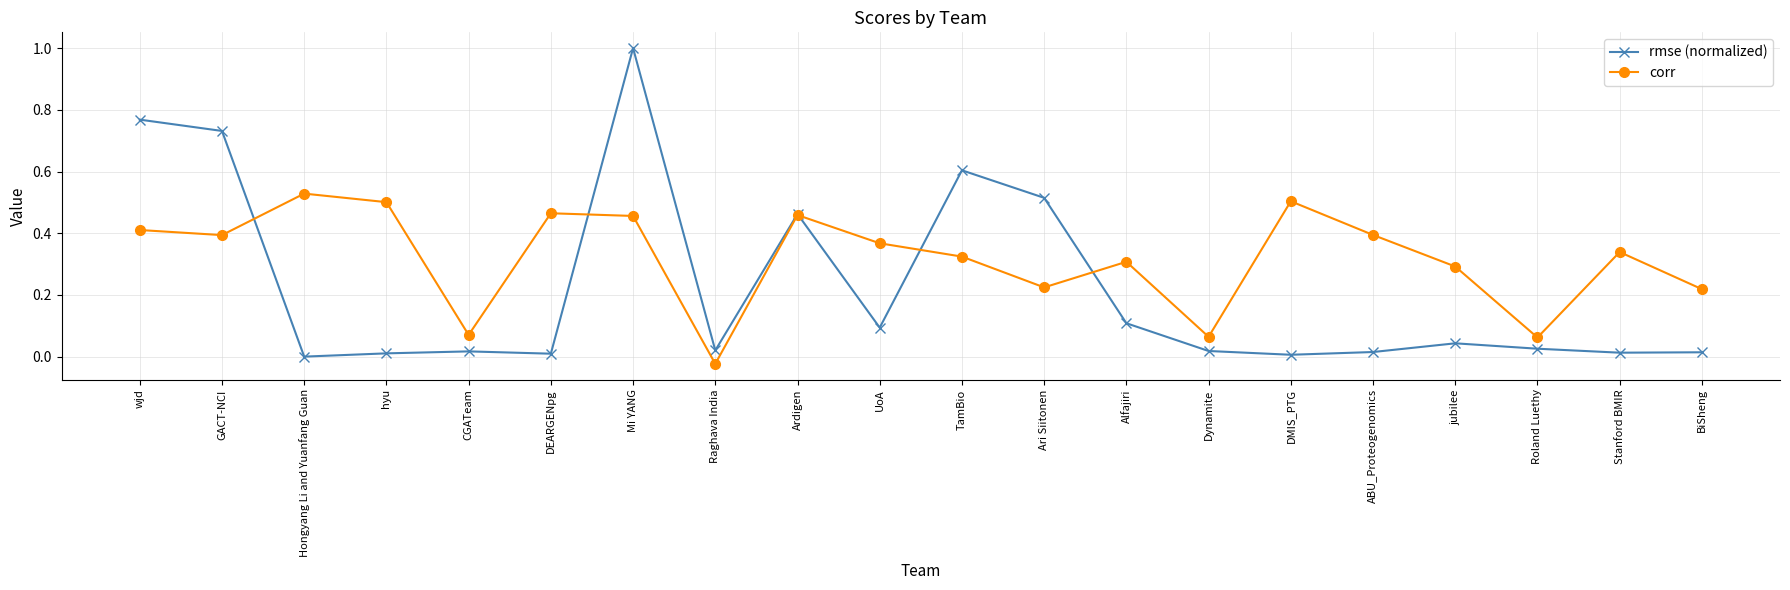

What is the total value across all series at Ardigen?

0.9